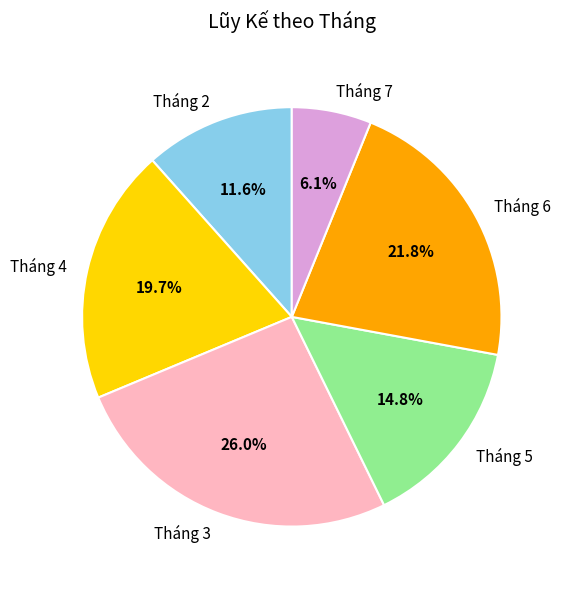

Approximately how many times larger is the value at Tháng 3 compared to Tháng 6?

1.2